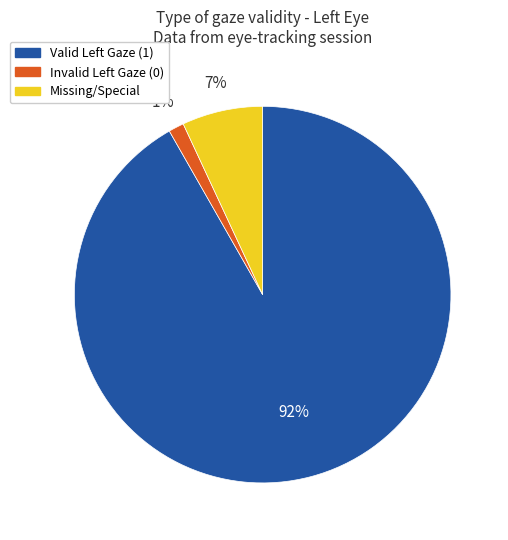

To the nearest percent, what is the average slice percentage?

33%